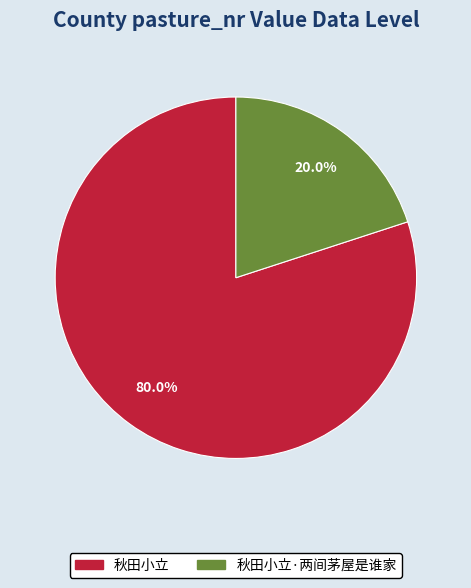

Rank the categories by value from lowest to highest.

秋田小立·两间茅屋是谁家, 秋田小立